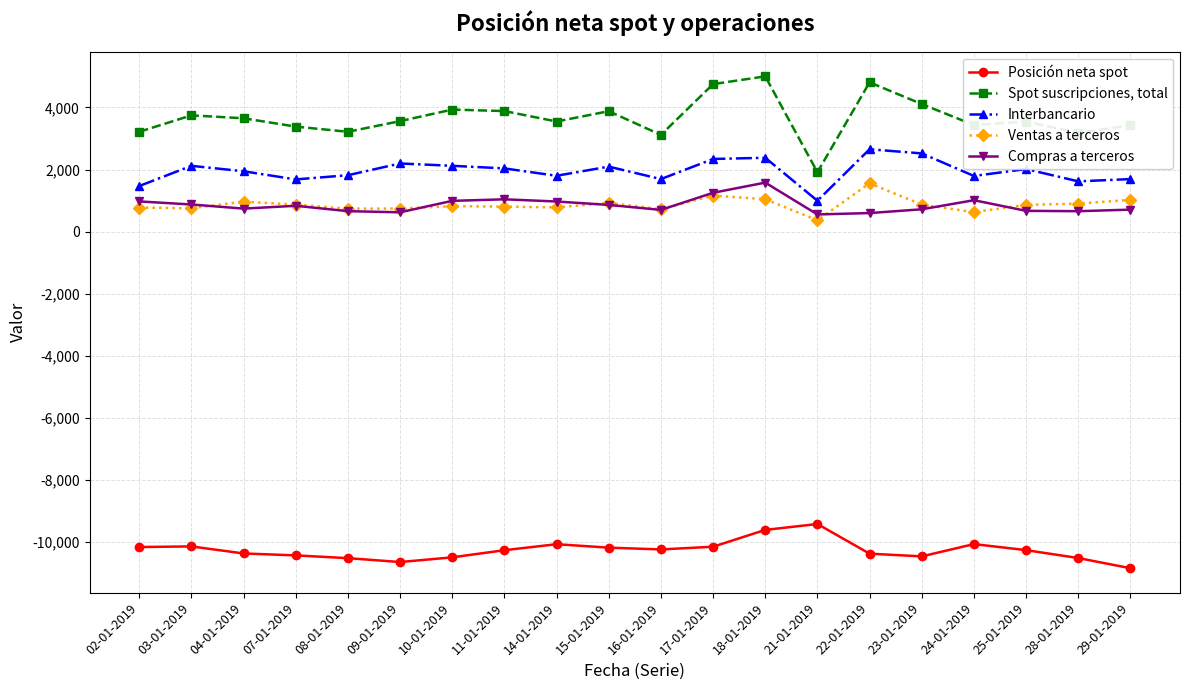

Which series has the widest spread of values?

Spot suscripciones, total